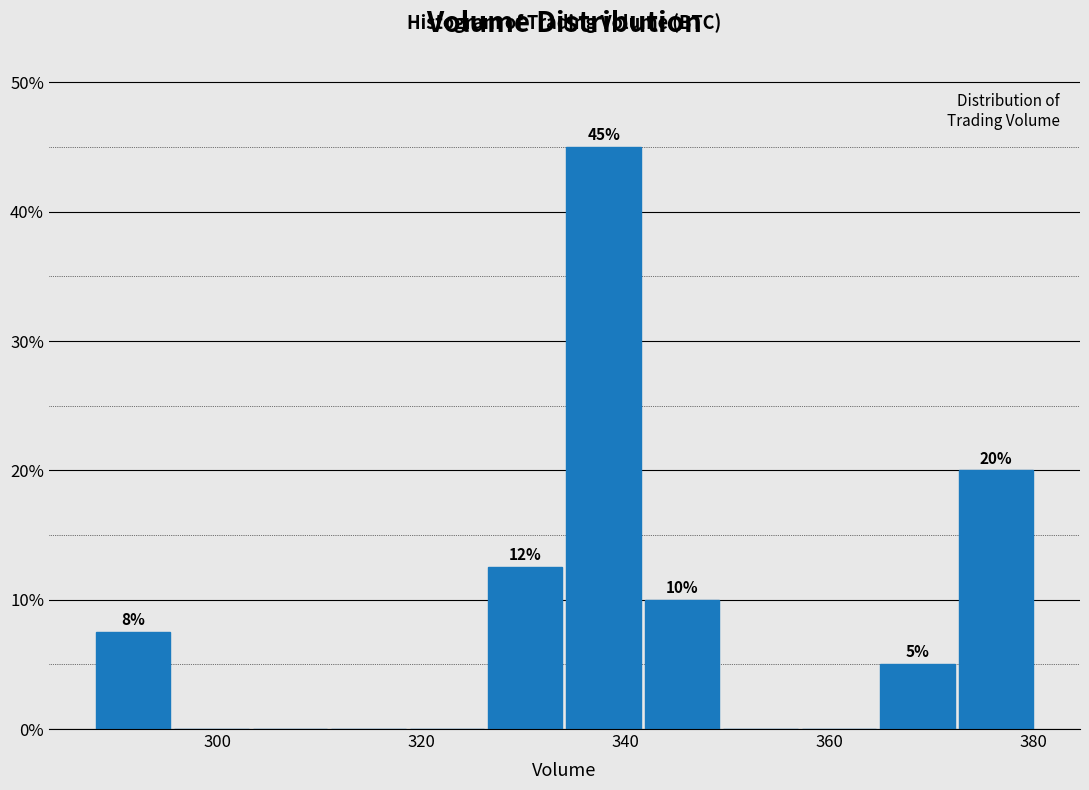

Read against the x-axis, roughly where is the centre of the tallest bar?

338